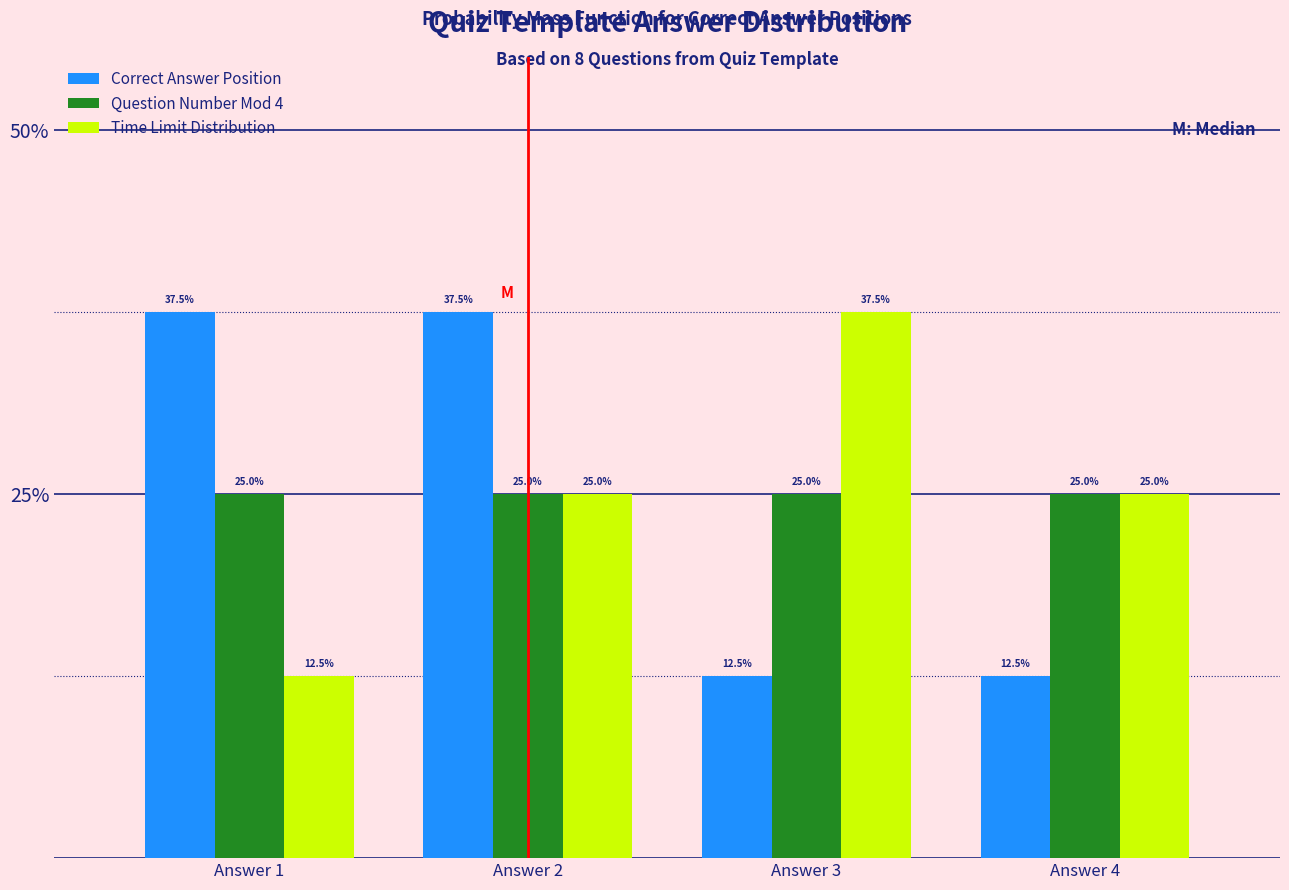

Are the bars grouped side by side (vs. stacked)?

Yes